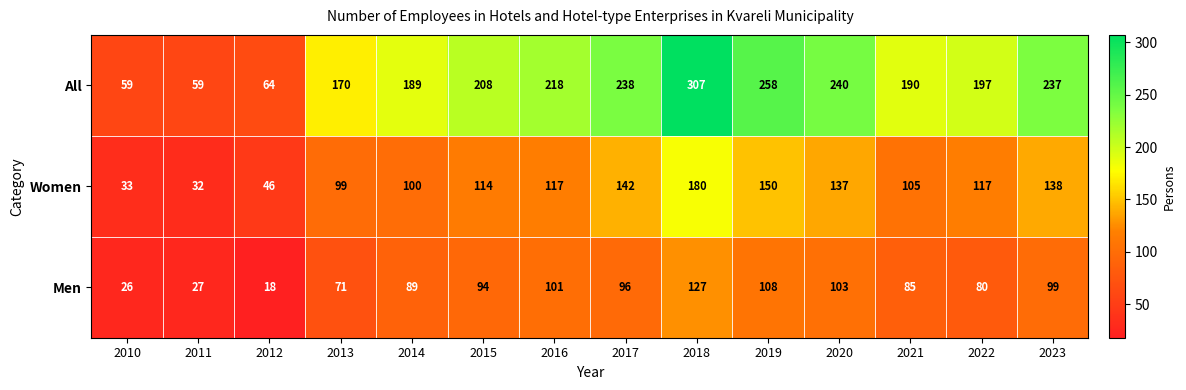

Rank the series at 2015 from highest to lowest value.

All, Women, Men